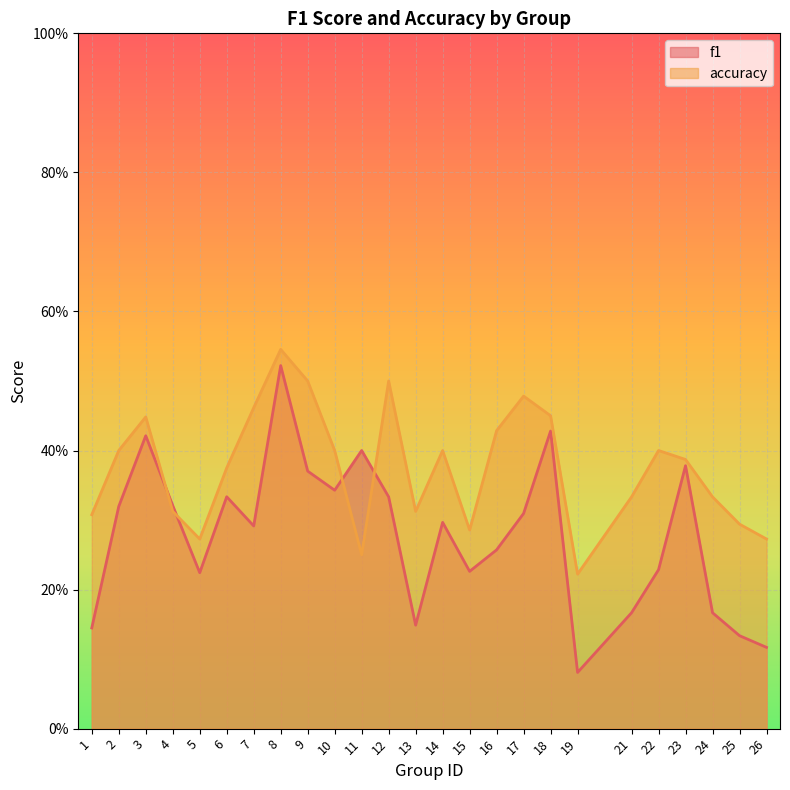

What is the total value across all series at 19?

0.3